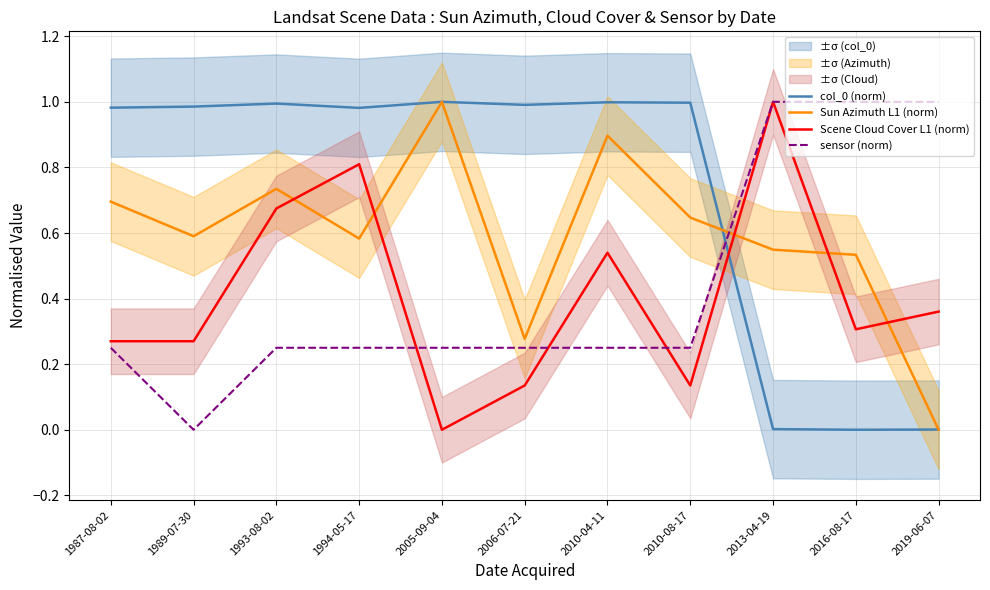

The value of Sun Azimuth L1 (norm) at 1989-07-30 is 0.6. True or false?

True